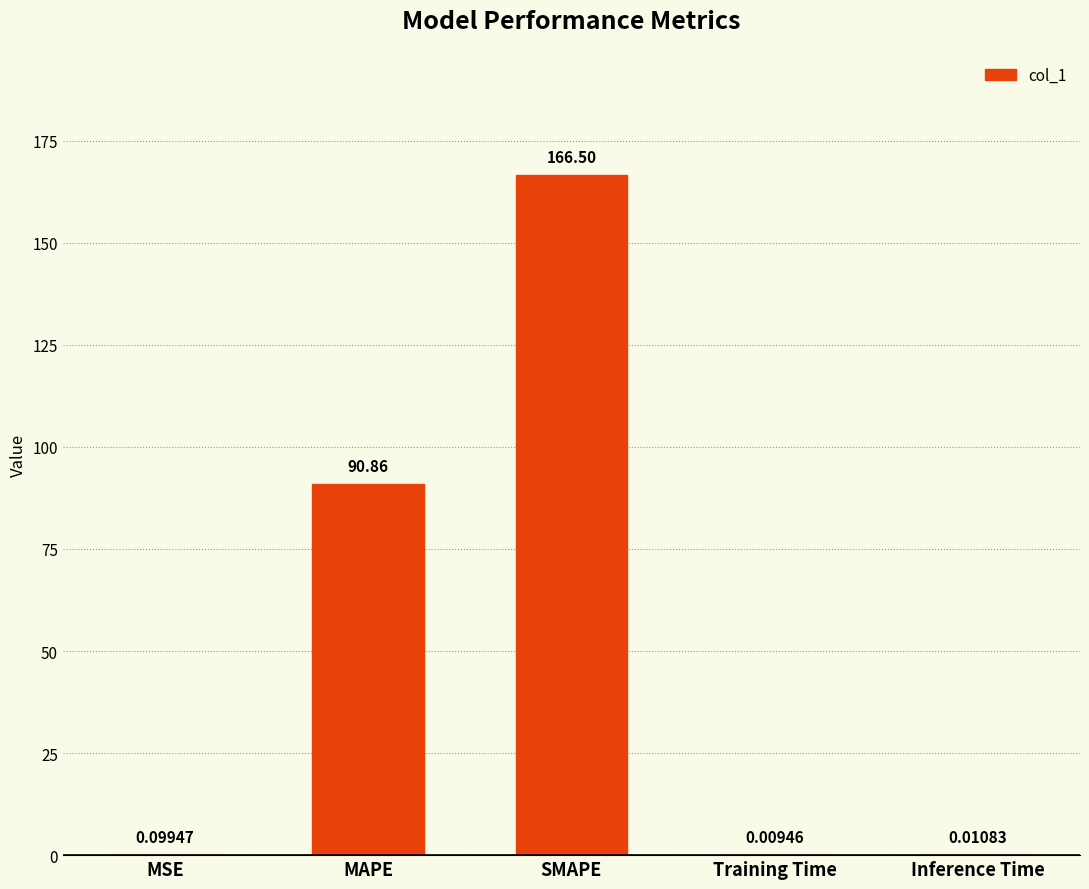

Are the bars horizontal?

No